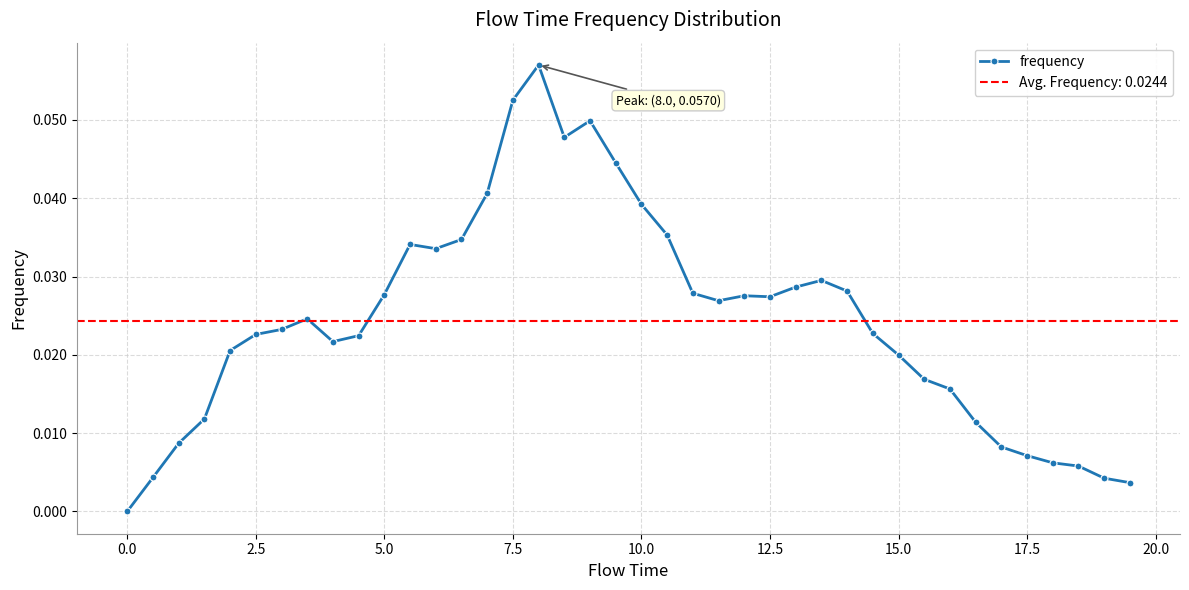

Reading left to right, what are all the values shown in this chart?

0.0	0.0	0.0	0.0	0.0	0.0	0.0	0.0	0.0	0.0	0.0	0.0	0.0	0.0	0.0	0.1	0.1	0.0	0.0	0.0	0.0	0.0	0.0	0.0	0.0	0.0	0.0	0.0	0.0	0.0	0.0	0.0	0.0	0.0	0.0	0.0	0.0	0.0	0.0	0.0